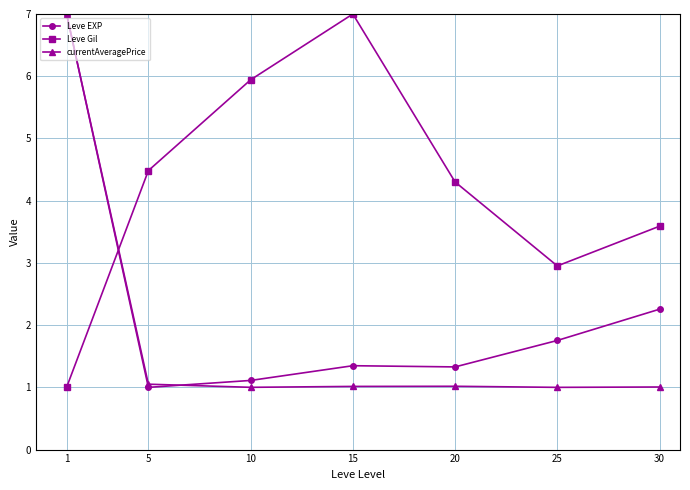

Reading right to left, transcribe all the data shown in this chart.

Leve EXP: 30=2.3	25=1.8	20=1.3	15=1.3	10=1.1	5=1.0	1=7.0
Leve Gil: 30=3.6	25=3.0	20=4.3	15=7.0	10=5.9	5=4.5	1=1.0
currentAveragePrice: 30=1.0	25=1.0	20=1.0	15=1.0	10=1.0	5=1.1	1=7.0